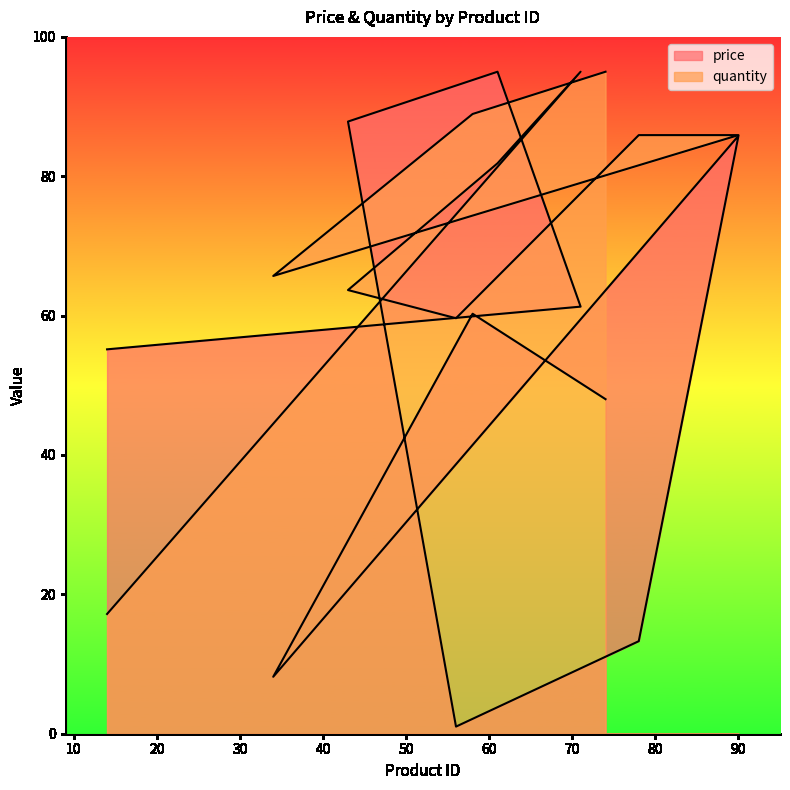

Where is quantity nearest to the value 56?

56